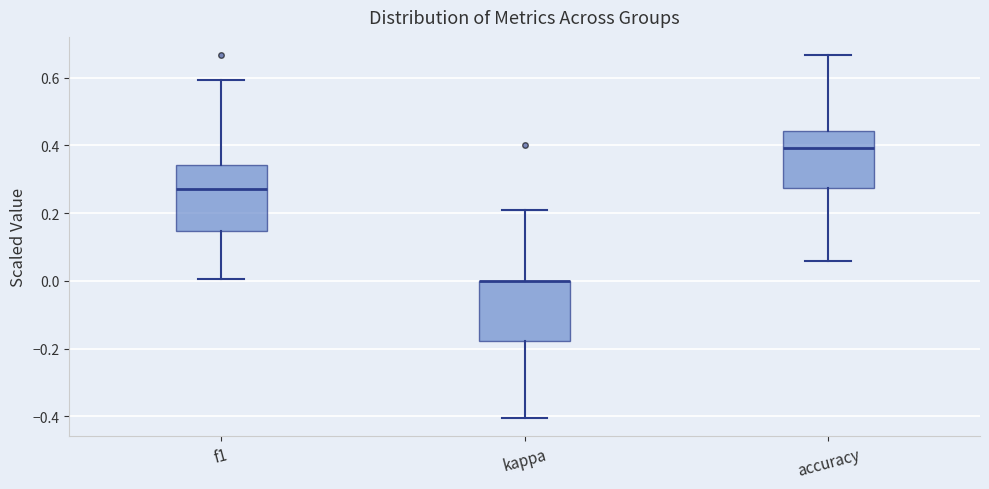

Reading left to right, transcribe this box plot: for each box, give where its median line is, the range the box spans, and where its two whiskers end, as read against the y-axis. The values are not printed on the chart, so give them approximately, as read against the axis.

f1: median 0.28, box 0.14 to 0.34, whiskers 0.00 to 0.60
kappa: median 0.00 (drawn on the box's upper edge), box -0.18 to 0.00, whiskers -0.40 to 0.22
accuracy: median 0.40, box 0.28 to 0.44, whiskers 0.06 to 0.66